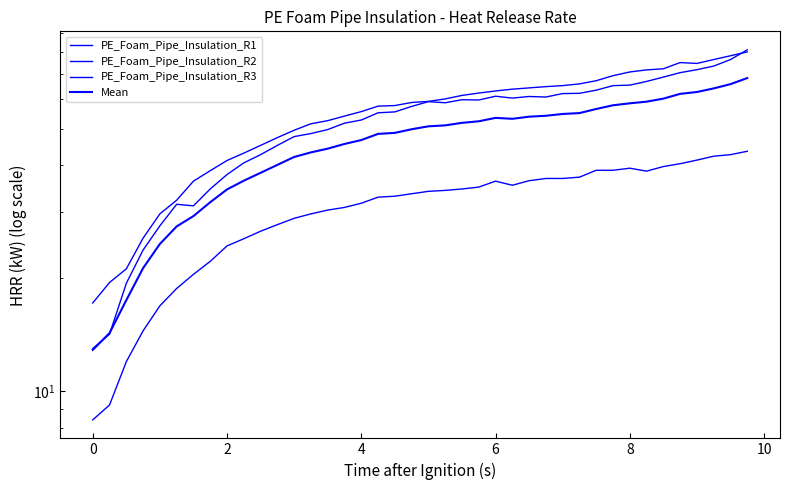

What is the highest value of the PE_Foam_Pipe_Insulation_R3 series?

80.2